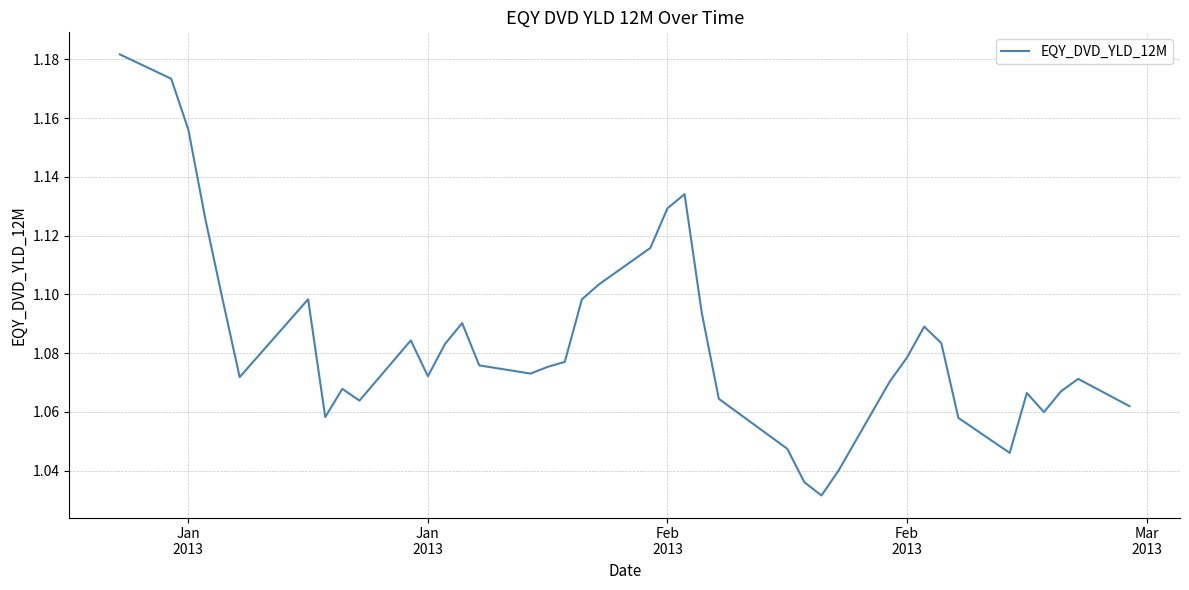

Does the chart display data point markers on the line(s)?

No